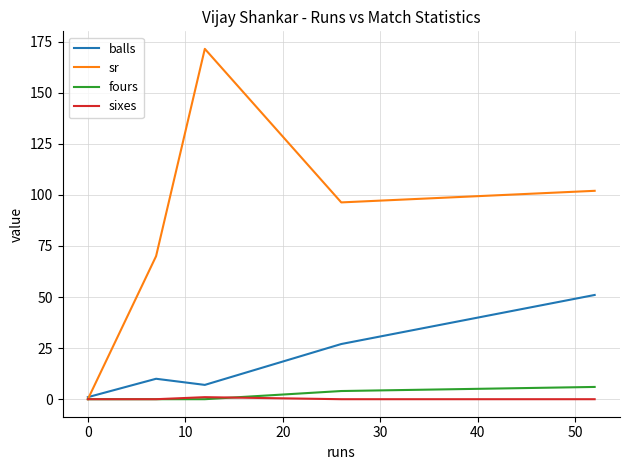

True or false: sixes has more than 2 interior local peaks.

False